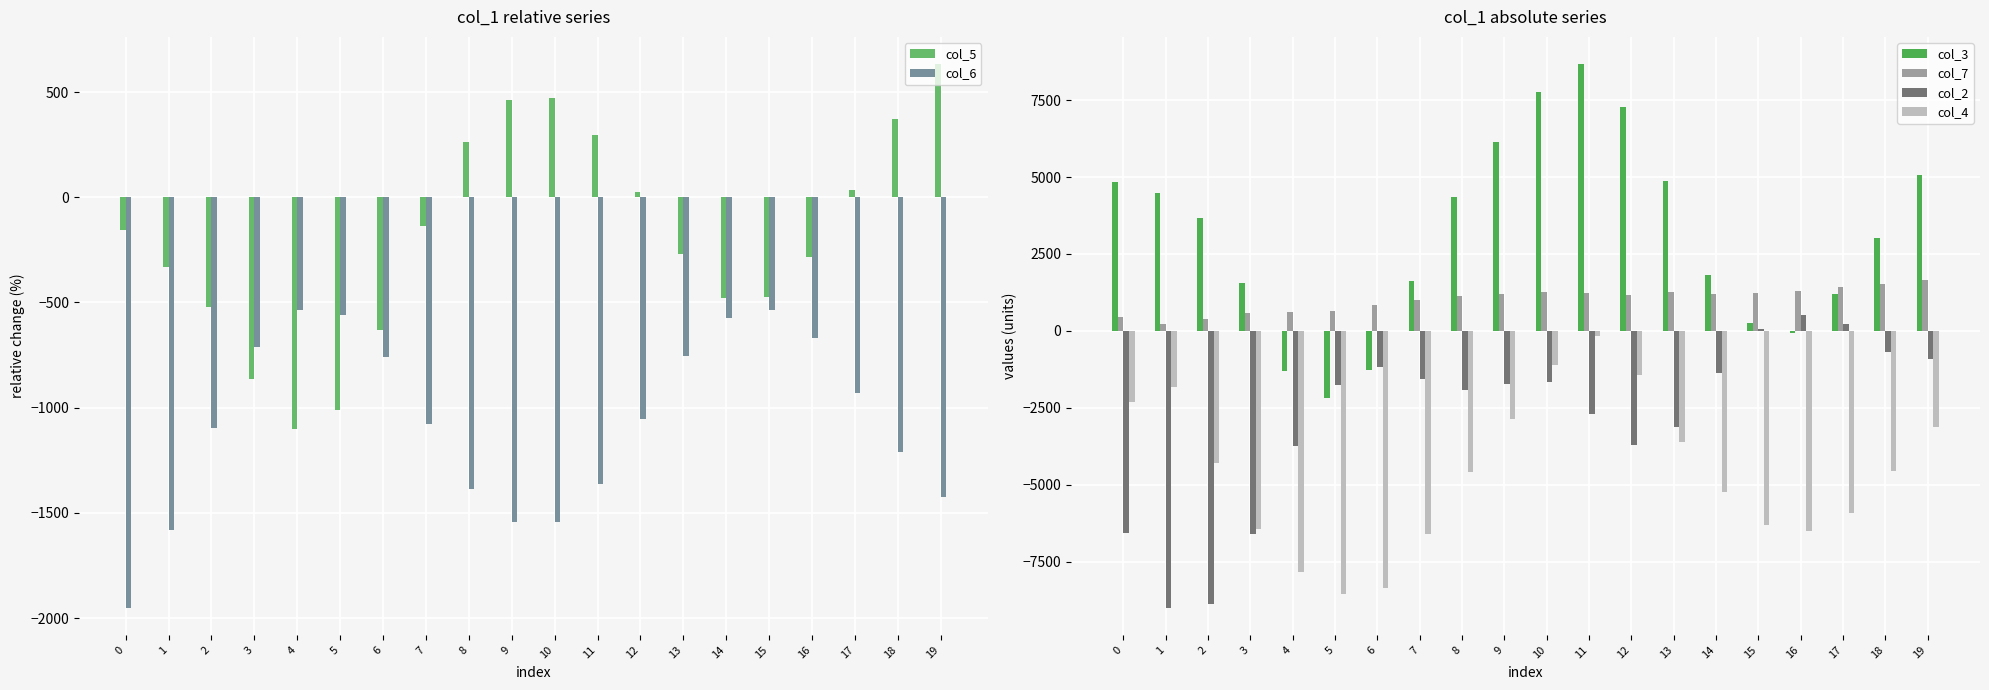

At how many categories does at least one series exceed 635?

19